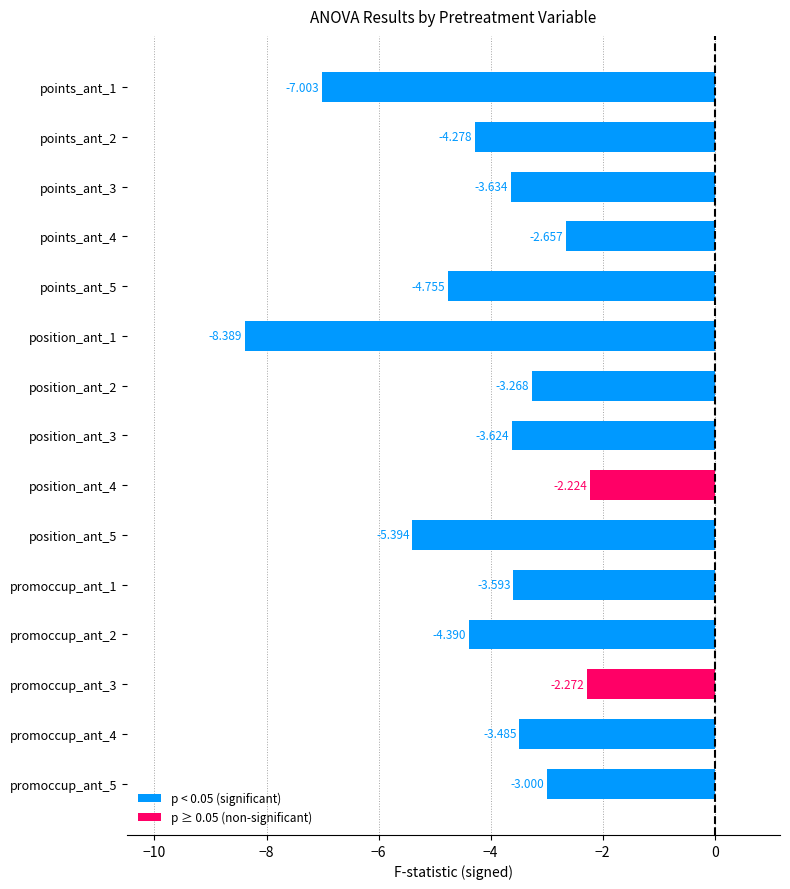

Does the chart contain stacked bars?

No